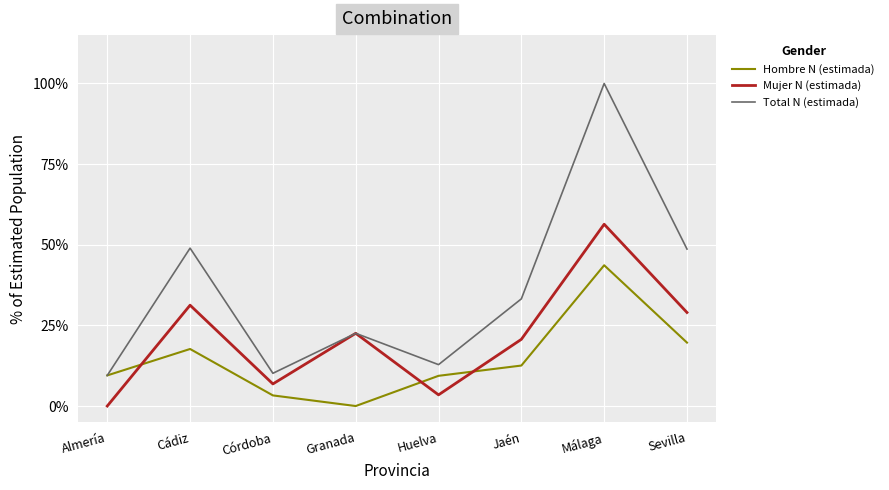

True or false: Total N (estimada) and Hombre N (estimada) cross at least once.

False